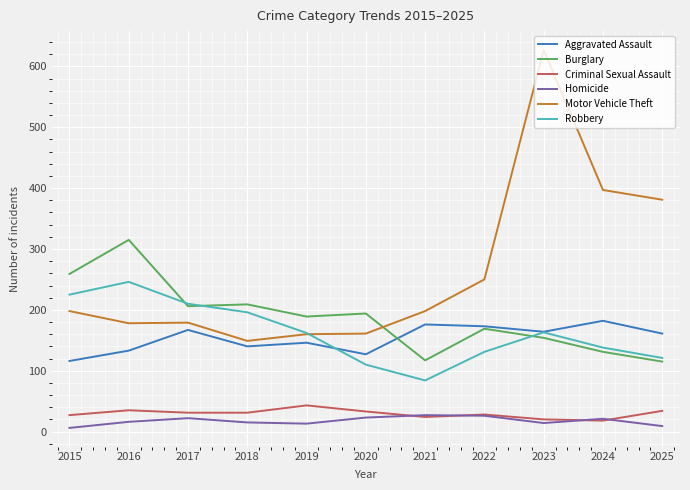

What is the minimum value for Motor Vehicle Theft?

149